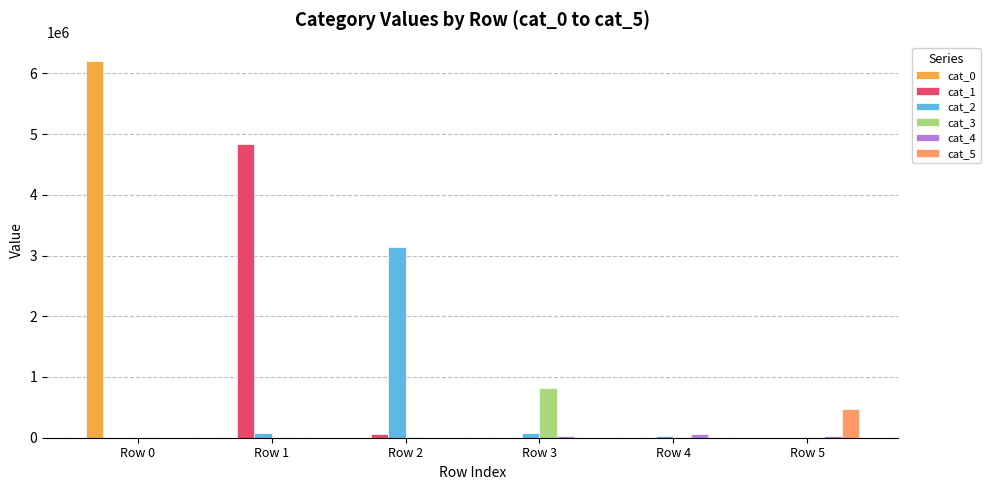

At which category is the sum across all series the highest?

Row 0